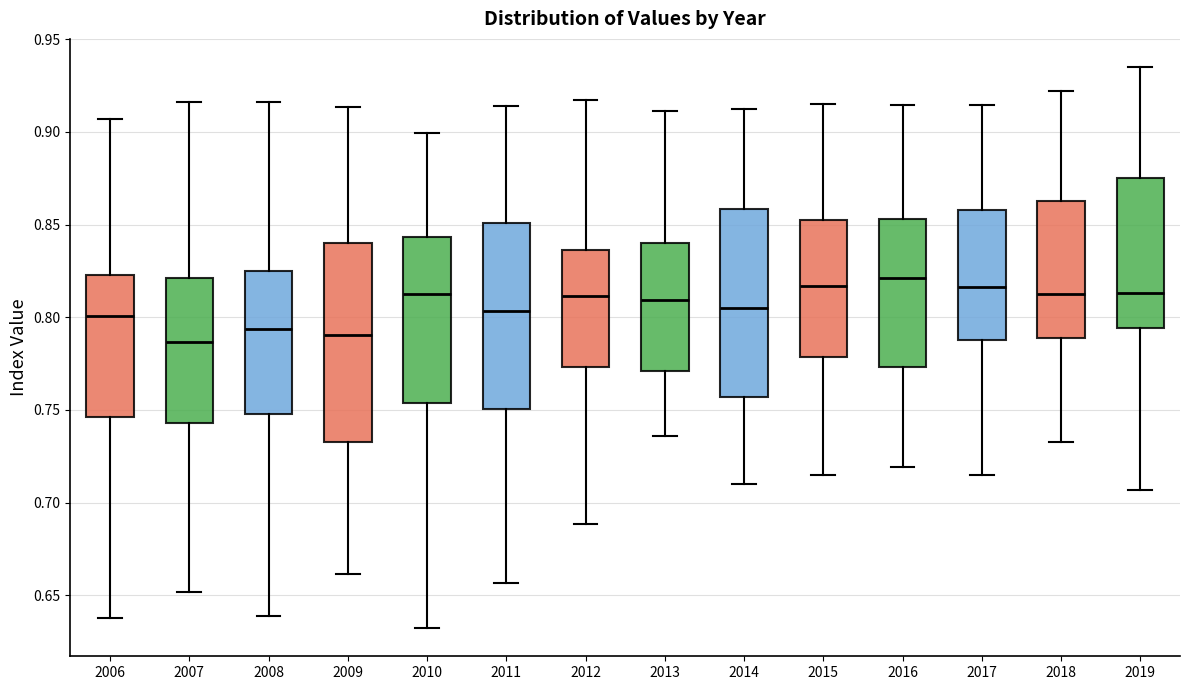

Reading left to right, transcribe this box plot: for each box, give where its median line is, the range the box spans, and where its two whiskers end, as read against the y-axis. The values are not printed on the chart, so give them approximately, as read against the axis.

2006: median 0.800, box 0.745 to 0.825, whiskers 0.635 to 0.905
2007: median 0.785, box 0.745 to 0.820, whiskers 0.650 to 0.915
2008: median 0.795, box 0.750 to 0.825, whiskers 0.640 to 0.915
2009: median 0.790, box 0.735 to 0.840, whiskers 0.660 to 0.915
2010: median 0.815, box 0.755 to 0.845, whiskers 0.630 to 0.900
2011: median 0.805, box 0.750 to 0.850, whiskers 0.655 to 0.915
2012: median 0.810, box 0.775 to 0.835, whiskers 0.690 to 0.915
2013: median 0.810, box 0.770 to 0.840, whiskers 0.735 to 0.910
2014: median 0.805, box 0.755 to 0.860, whiskers 0.710 to 0.910
2015: median 0.815, box 0.780 to 0.855, whiskers 0.715 to 0.915
2016: median 0.820, box 0.775 to 0.855, whiskers 0.720 to 0.915
2017: median 0.815, box 0.790 to 0.860, whiskers 0.715 to 0.915
2018: median 0.815, box 0.790 to 0.865, whiskers 0.730 to 0.920
2019: median 0.815, box 0.795 to 0.875, whiskers 0.705 to 0.935